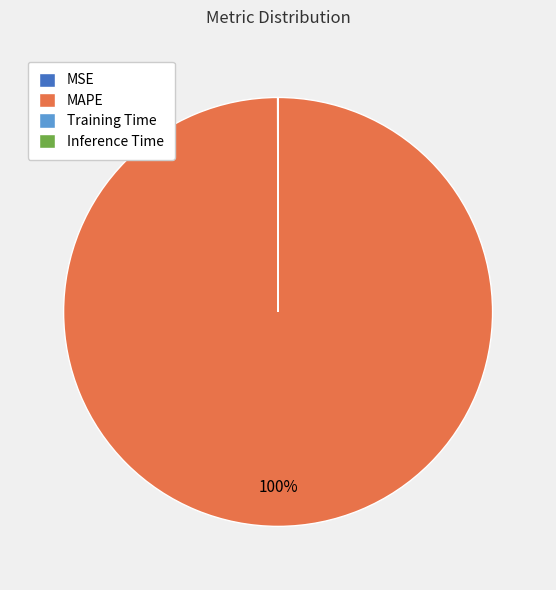

To the nearest percent, what is the average slice percentage?

25%